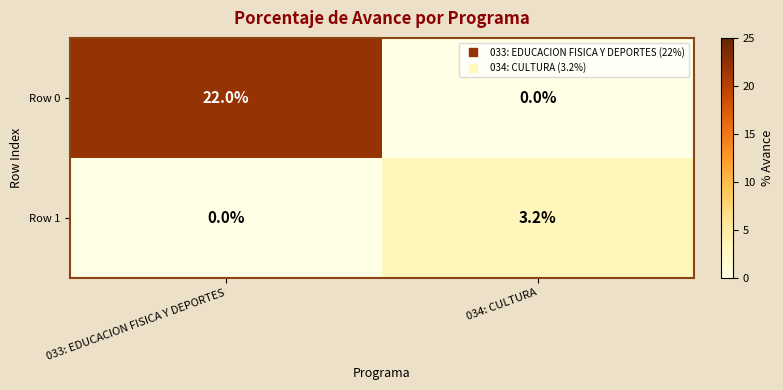

What is the approximate value of Row 1 at 034: CULTURA?

3.2